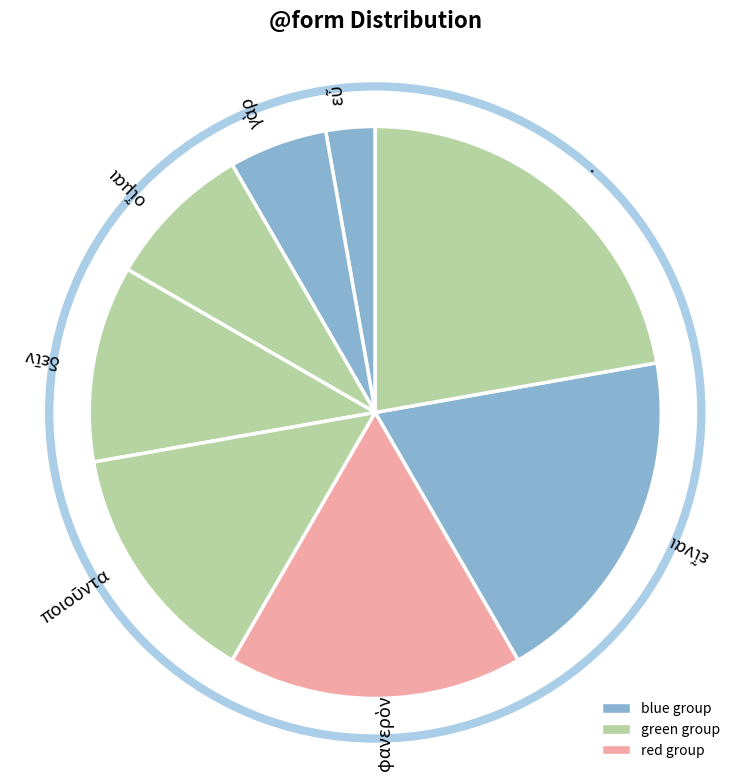

Is it true that . is 32% of the pie?

False